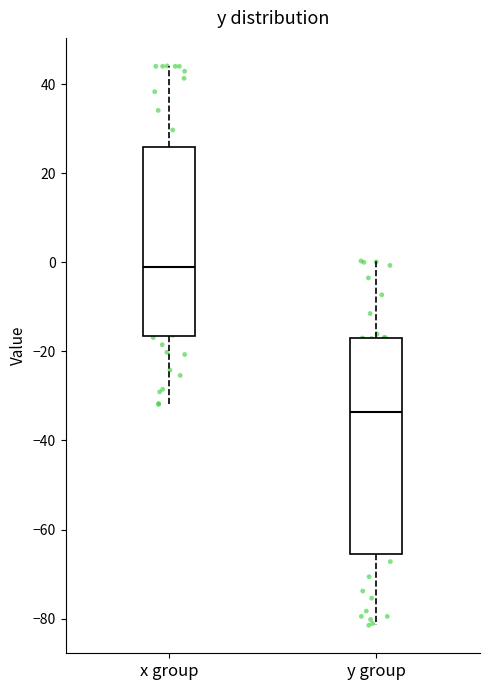

Where does the upper whisker of the box for x group end on the y-axis? The values are not printed on the chart, so give them approximately, as read against the axis.

44